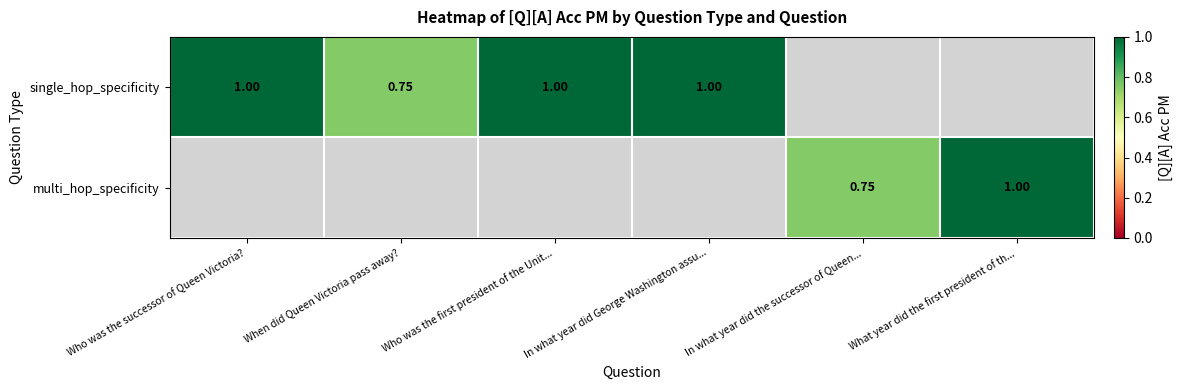

At which label does single_hop_specificity reach its peak?

Who was the successor of Queen Victoria?